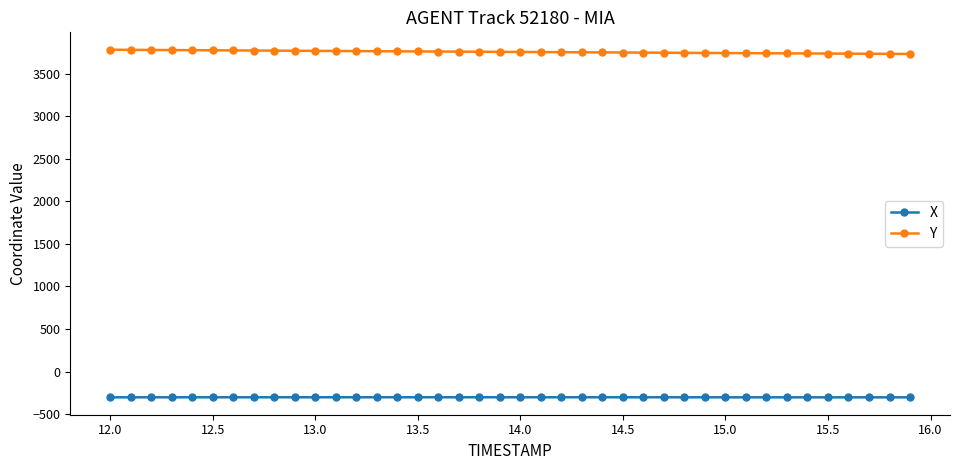

What is the average value of the Y series?

3758.2